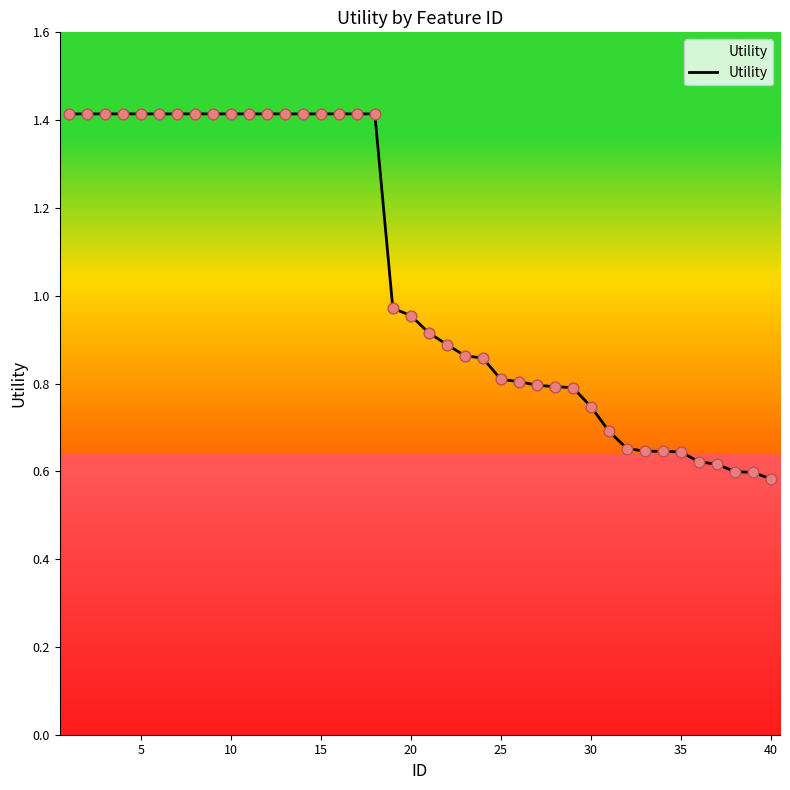

What is the maximum value shown in the chart?

1.4